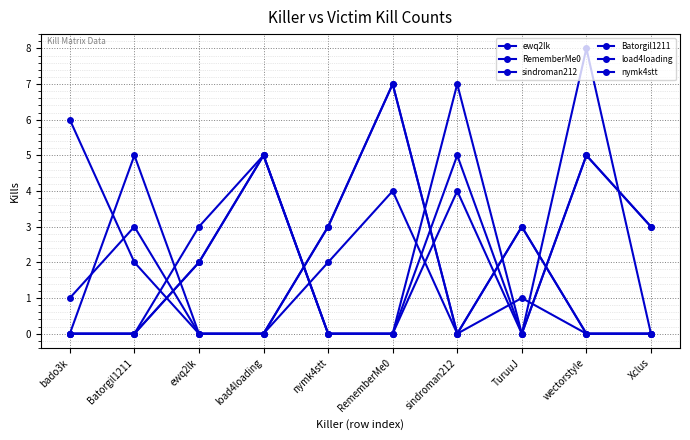

How many lines are shown in the chart?

6